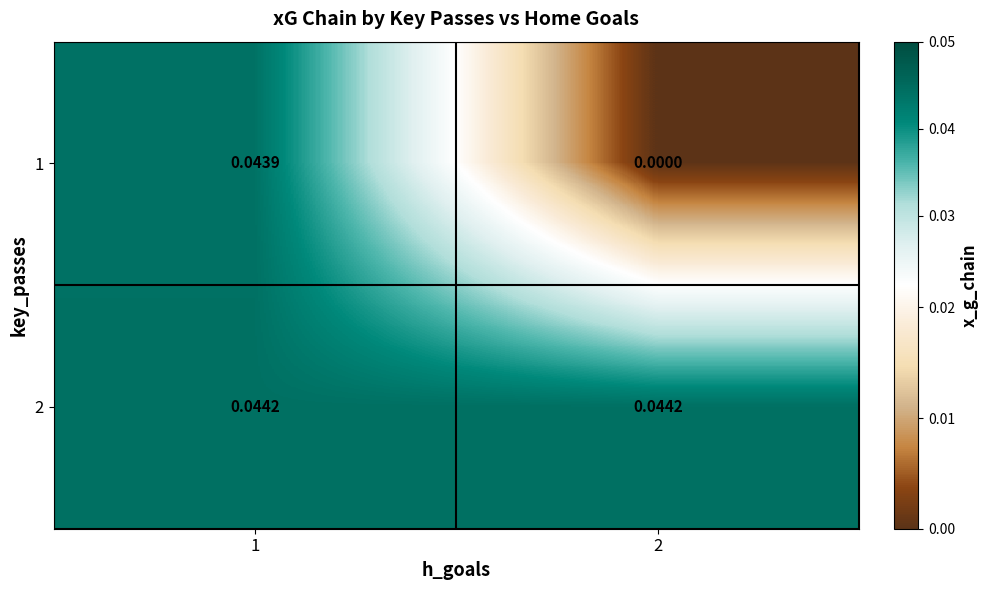

Is the value of 2 at 1 greater than the value of 1 at 1?

Yes